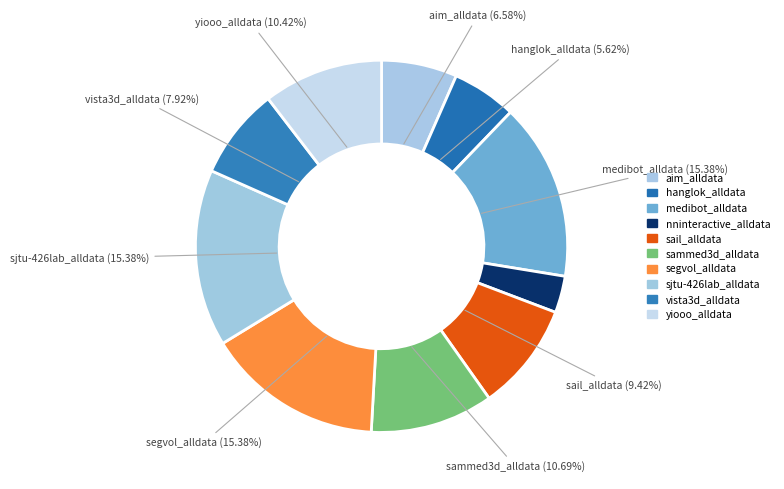

Is it true that yiooo_alldata is 10% of the pie?

True